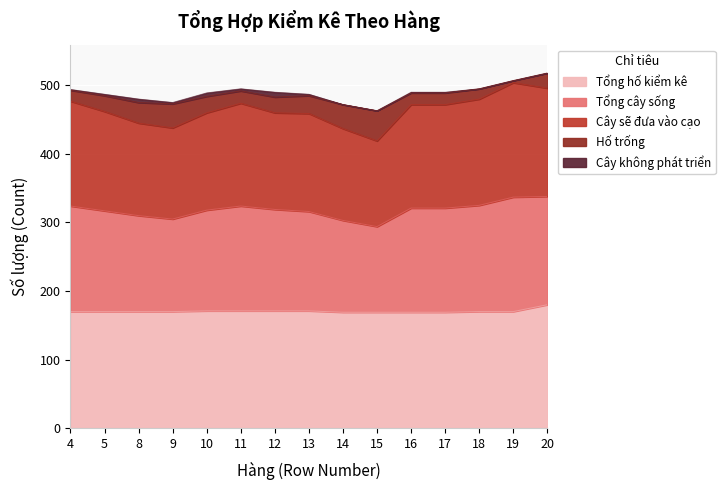

What is the highest value of the Hố trống series?

44